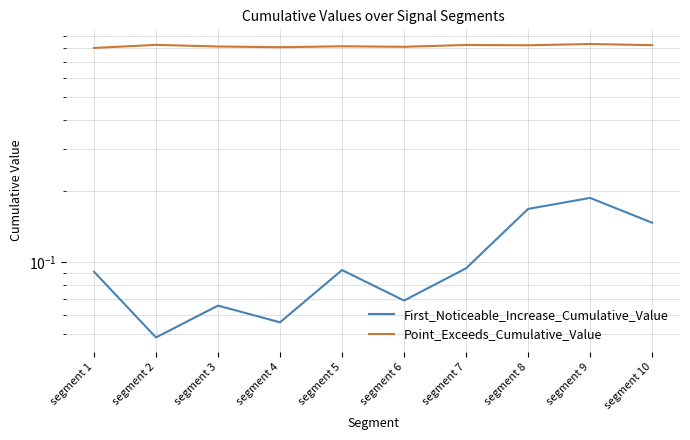

What is the difference between the maximum and minimum values in the First_Noticeable_Increase_Cumulative_Value series?

0.1